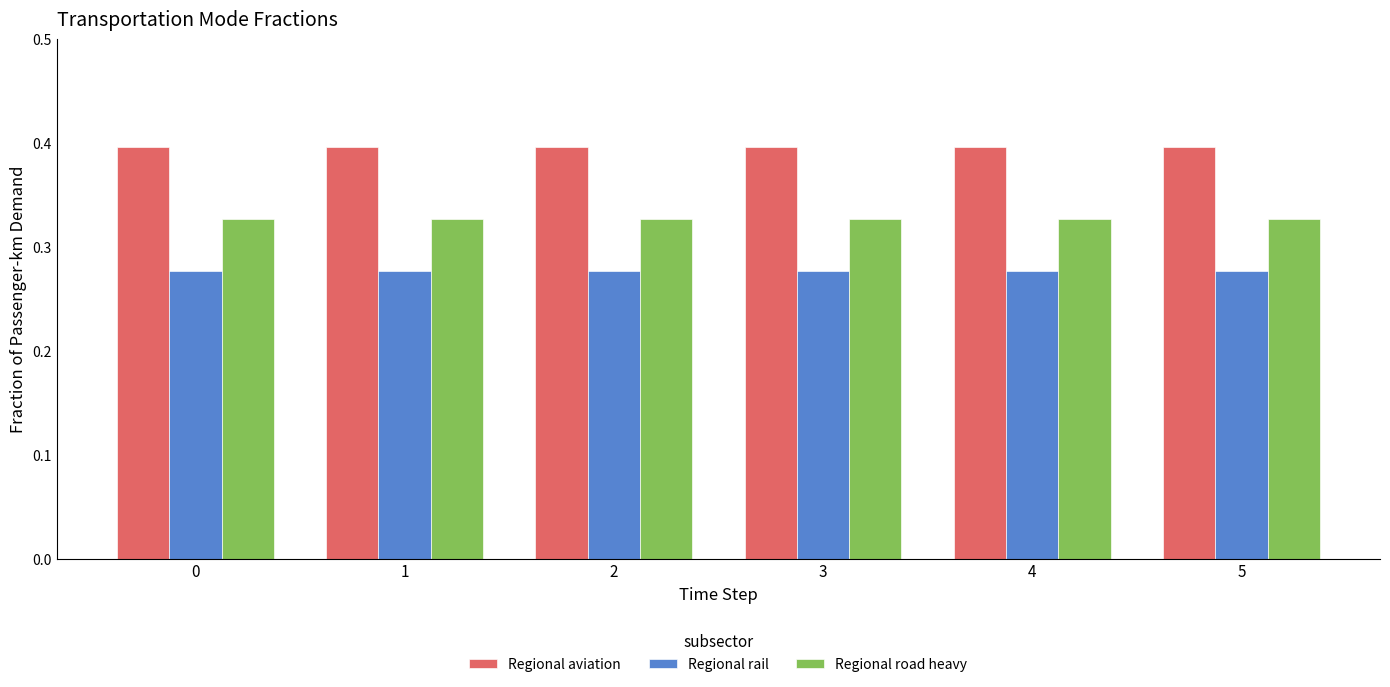

What is the minimum value for Regional aviation?

0.4